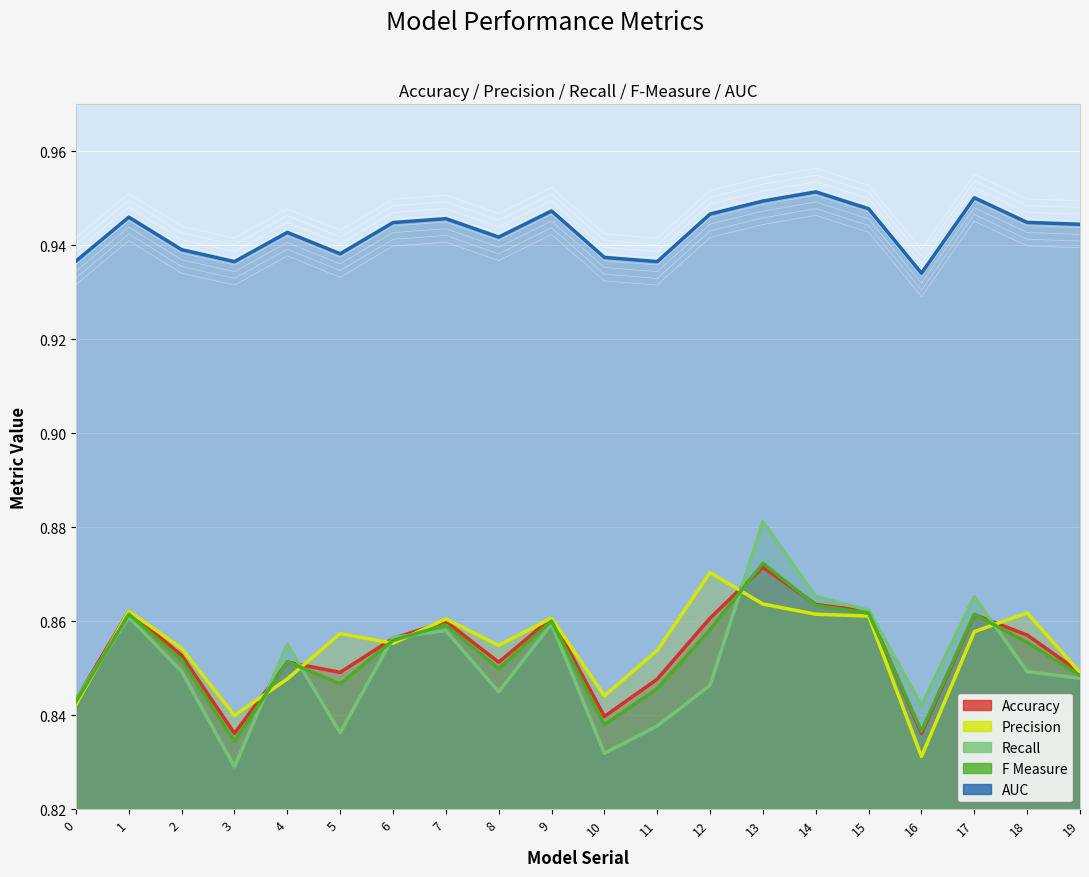

What is the value of the AUC point at the 9th from the left?

0.9